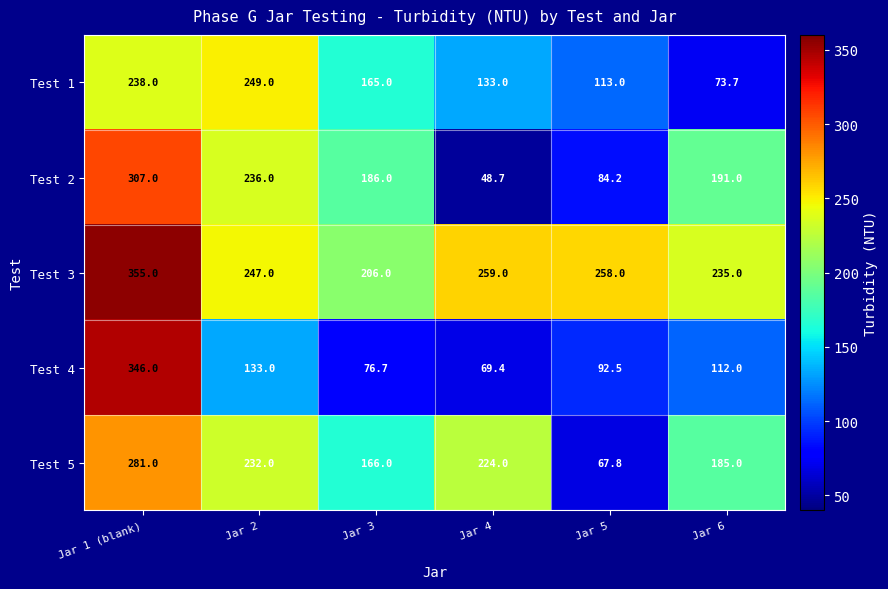

How many data points in Test 1 are less than 165?

3